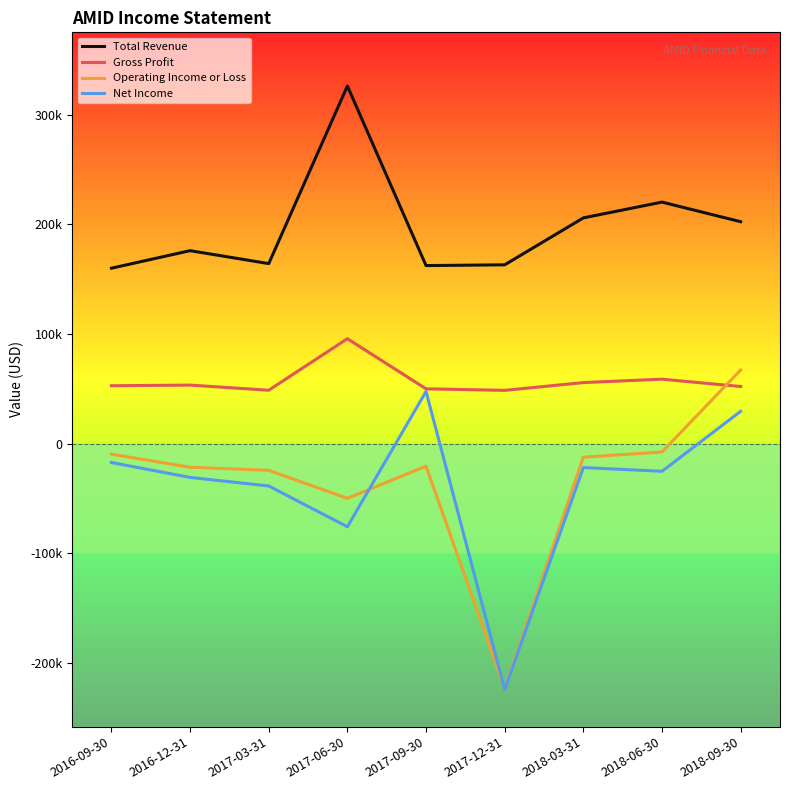

What is the sum of the Total Revenue values at 2017-03-31 and 2016-12-31?

340000